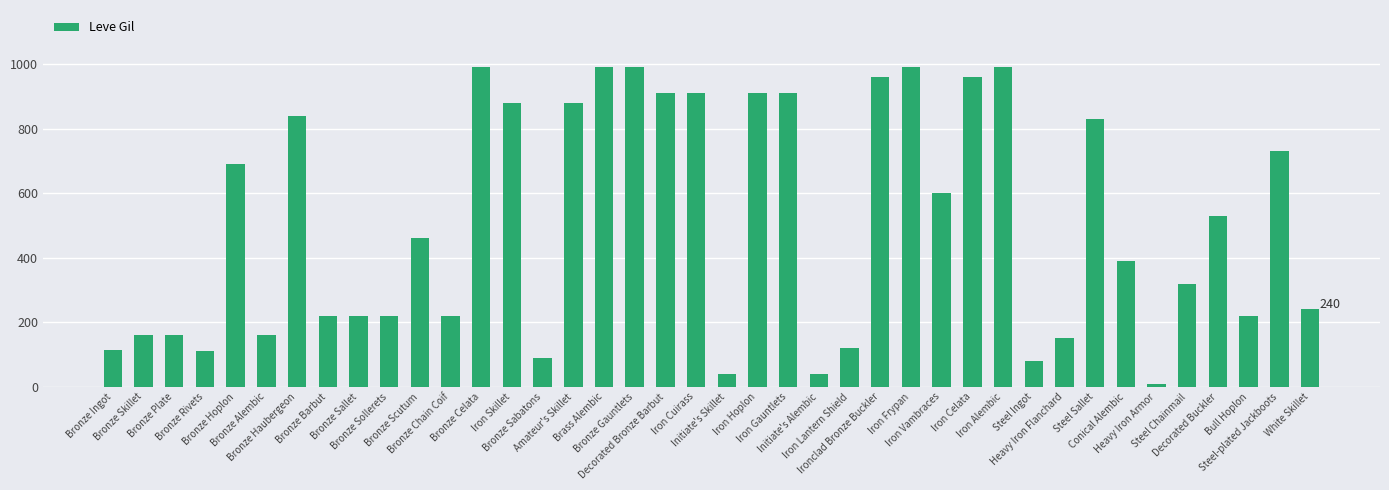

What is the maximum value shown in the chart?

990